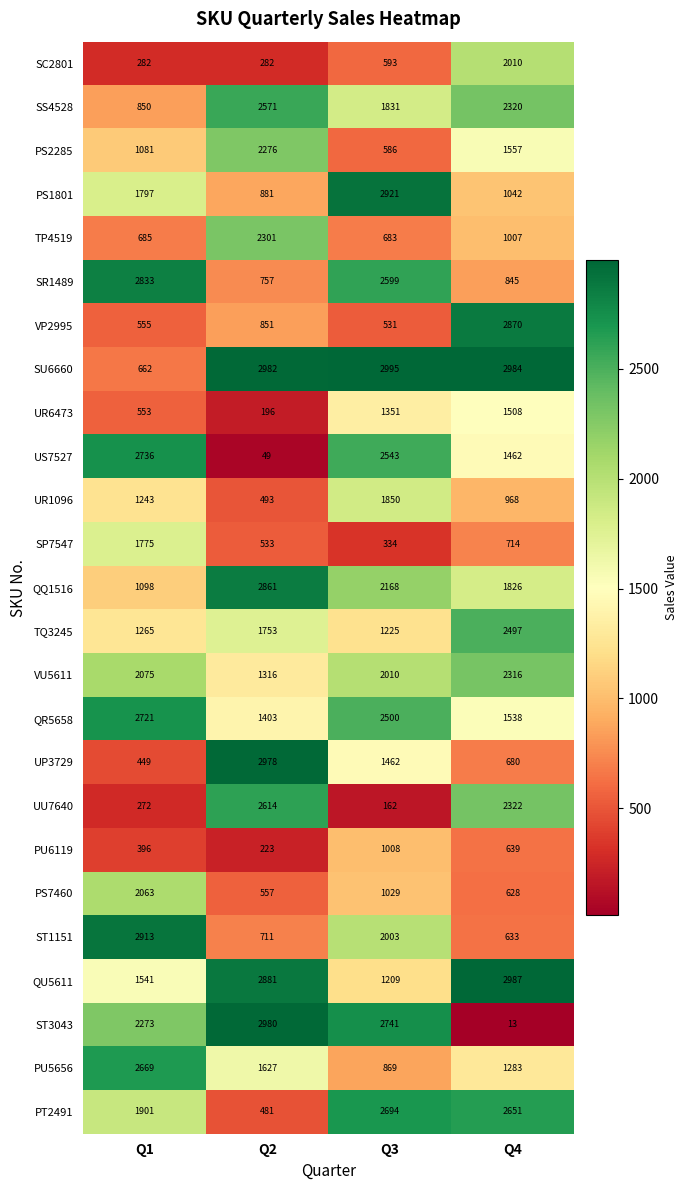

At Q2, list the series in order from largest to smallest.

SU6660, ST3043, UP3729, QU5611, QQ1516, UU7640, SS4528, TP4519, PS2285, TQ3245, PU5656, QR5658, VU5611, PS1801, VP2995, SR1489, ST1151, PS7460, SP7547, UR1096, PT2491, SC2801, PU6119, UR6473, US7527